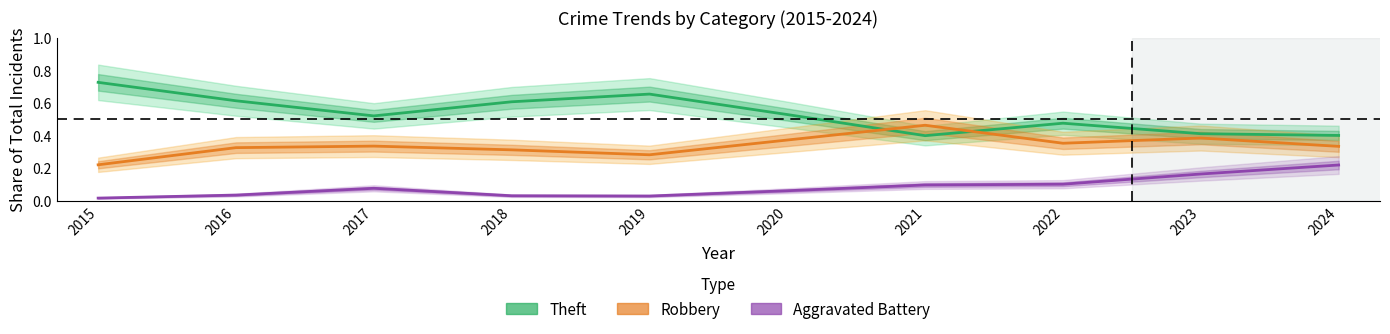

Reading left to right, list all the values displayed in this chart.

Theft (share): 2015=0.7	2016=0.6	2017=0.5	2018=0.6	2019=0.7	2020=0.5	2021=0.4	2022=0.5	2023=0.4	2024=0.4
Robbery (share): 2015=0.2	2016=0.3	2017=0.3	2018=0.3	2019=0.3	2020=0.4	2021=0.5	2022=0.4	2023=0.4	2024=0.3
Agg. Battery (share): 2015=0.0	2016=0.0	2017=0.1	2018=0.0	2019=0.0	2020=0.1	2021=0.1	2022=0.1	2023=0.2	2024=0.2